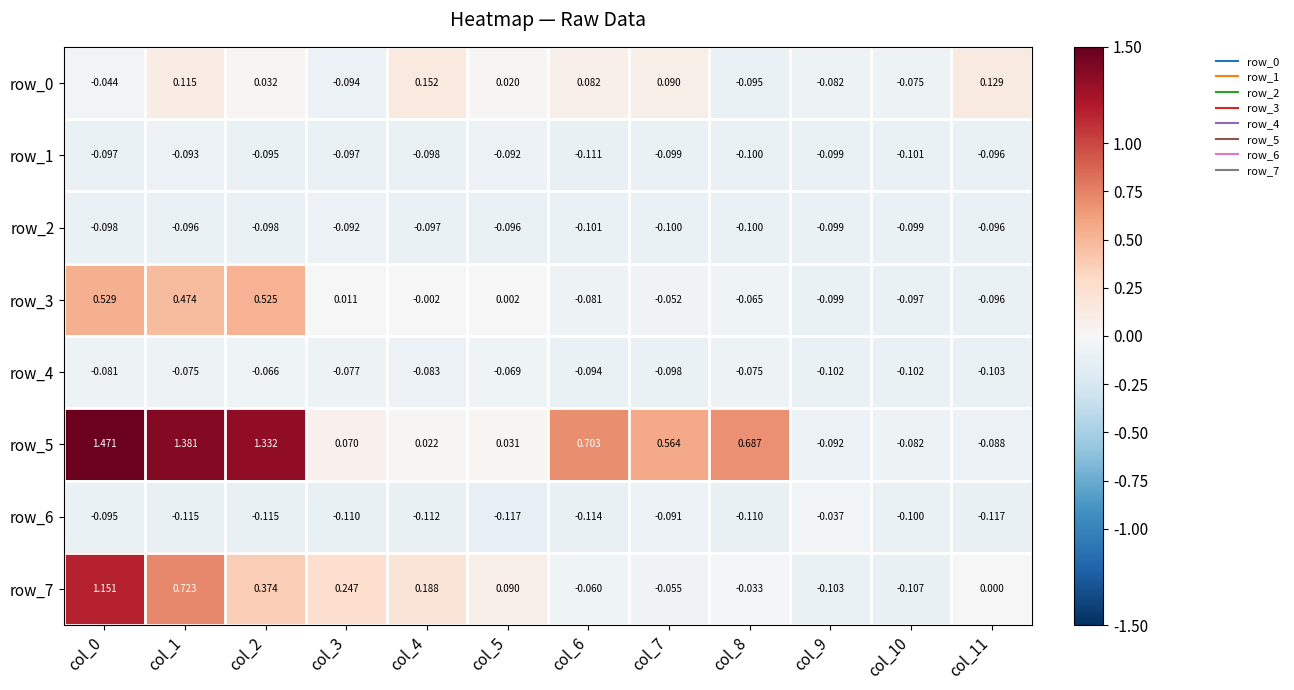

Reading right to left, list all the values displayed in this chart.

row_0: 0.1	-0.1	-0.1	-0.1	0.1	0.1	0.0	0.2	-0.1	0.0	0.1	-0.0
row_1: -0.1	-0.1	-0.1	-0.1	-0.1	-0.1	-0.1	-0.1	-0.1	-0.1	-0.1	-0.1
row_2: -0.1	-0.1	-0.1	-0.1	-0.1	-0.1	-0.1	-0.1	-0.1	-0.1	-0.1	-0.1
row_3: -0.1	-0.1	-0.1	-0.1	-0.1	-0.1	0.0	-0.0	0.0	0.5	0.5	0.5
row_4: -0.1	-0.1	-0.1	-0.1	-0.1	-0.1	-0.1	-0.1	-0.1	-0.1	-0.1	-0.1
row_5: -0.1	-0.1	-0.1	0.7	0.6	0.7	0.0	0.0	0.1	1.3	1.4	1.5
row_6: -0.1	-0.1	-0.0	-0.1	-0.1	-0.1	-0.1	-0.1	-0.1	-0.1	-0.1	-0.1
row_7: 0.0	-0.1	-0.1	-0.0	-0.1	-0.1	0.1	0.2	0.2	0.4	0.7	1.2